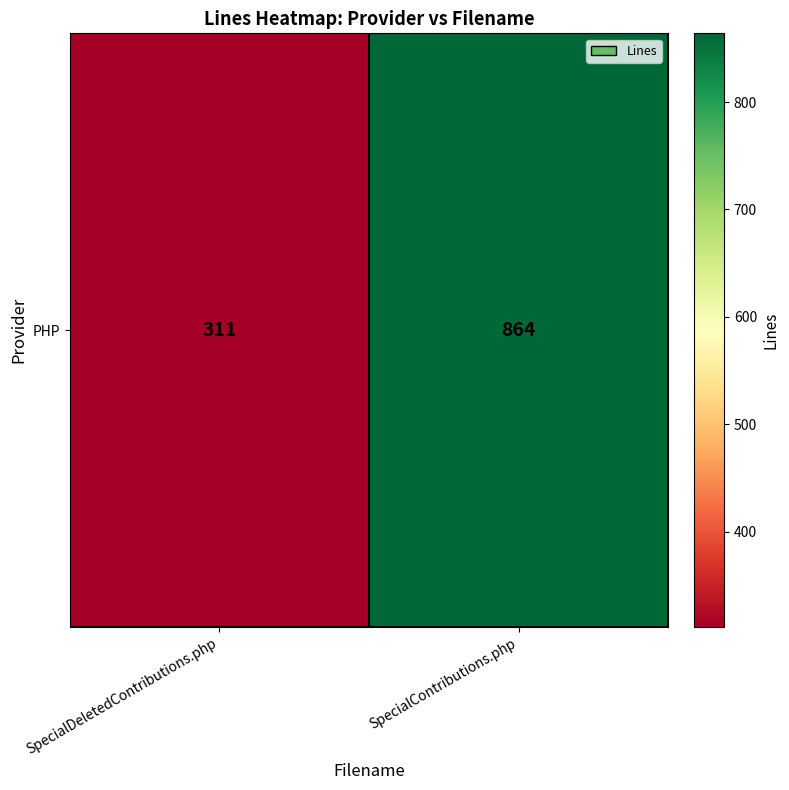

What is the approximate value at SpecialContributions.php, to the nearest 100?

900